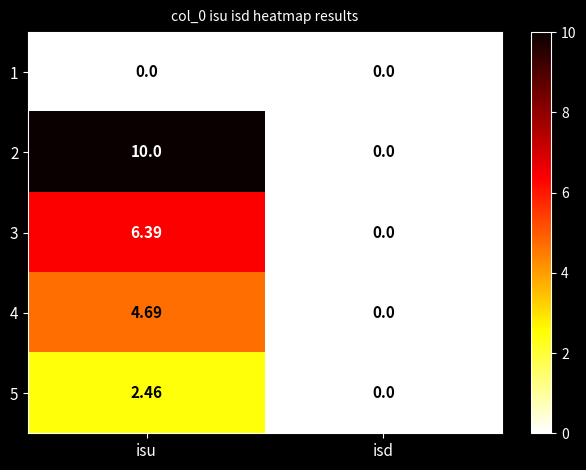

Rank the categories by 5 value from highest to lowest.

isu, isd